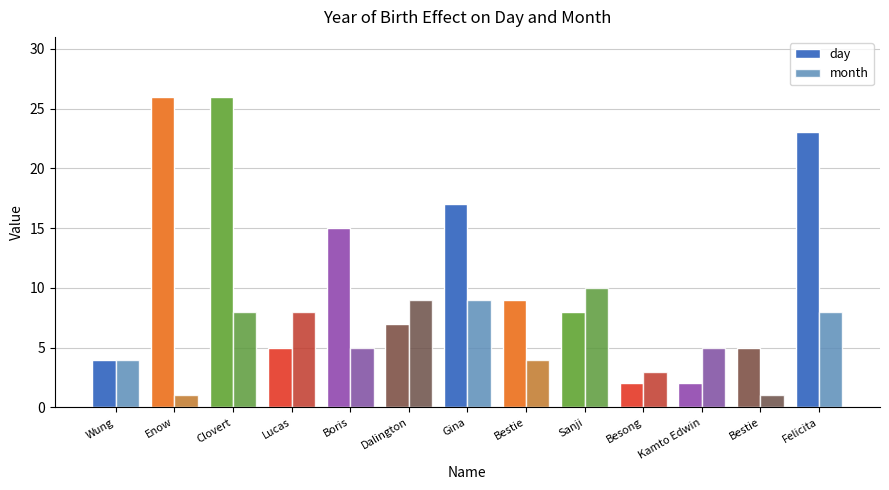

What is the label of the 4th bar from the right?

Besong